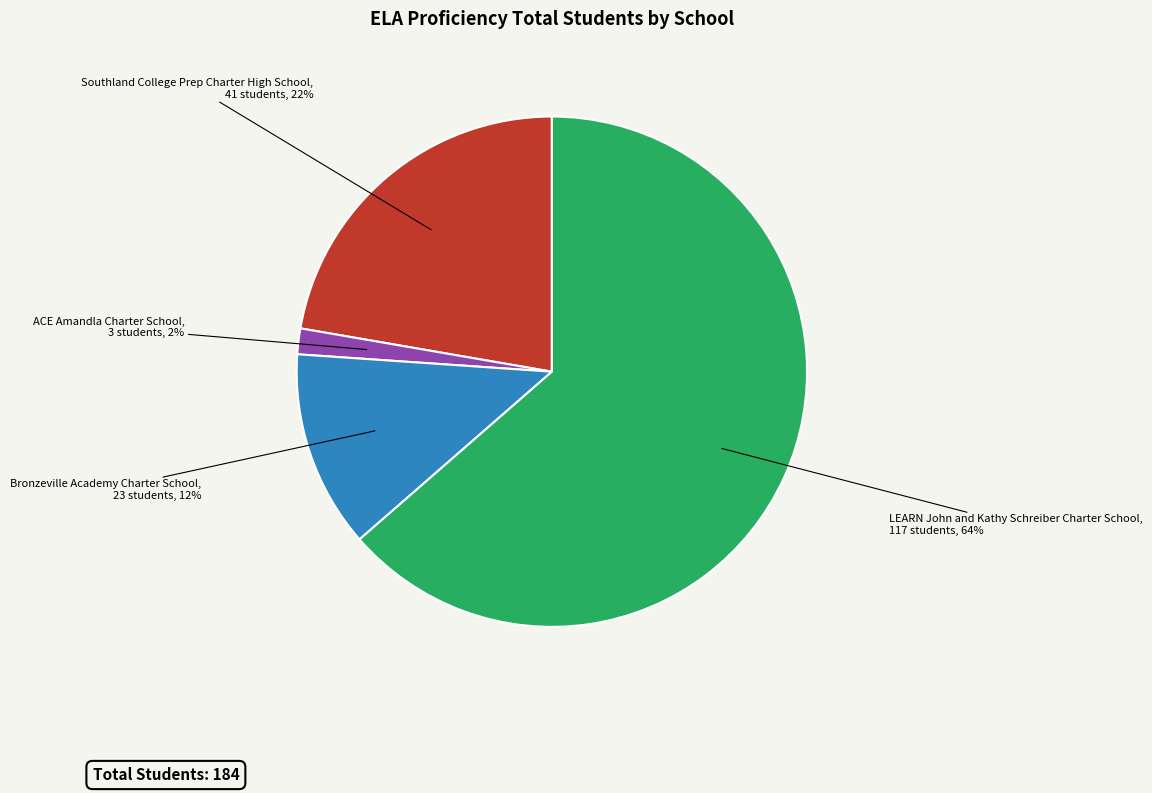

Is there a majority slice in this chart?

Yes